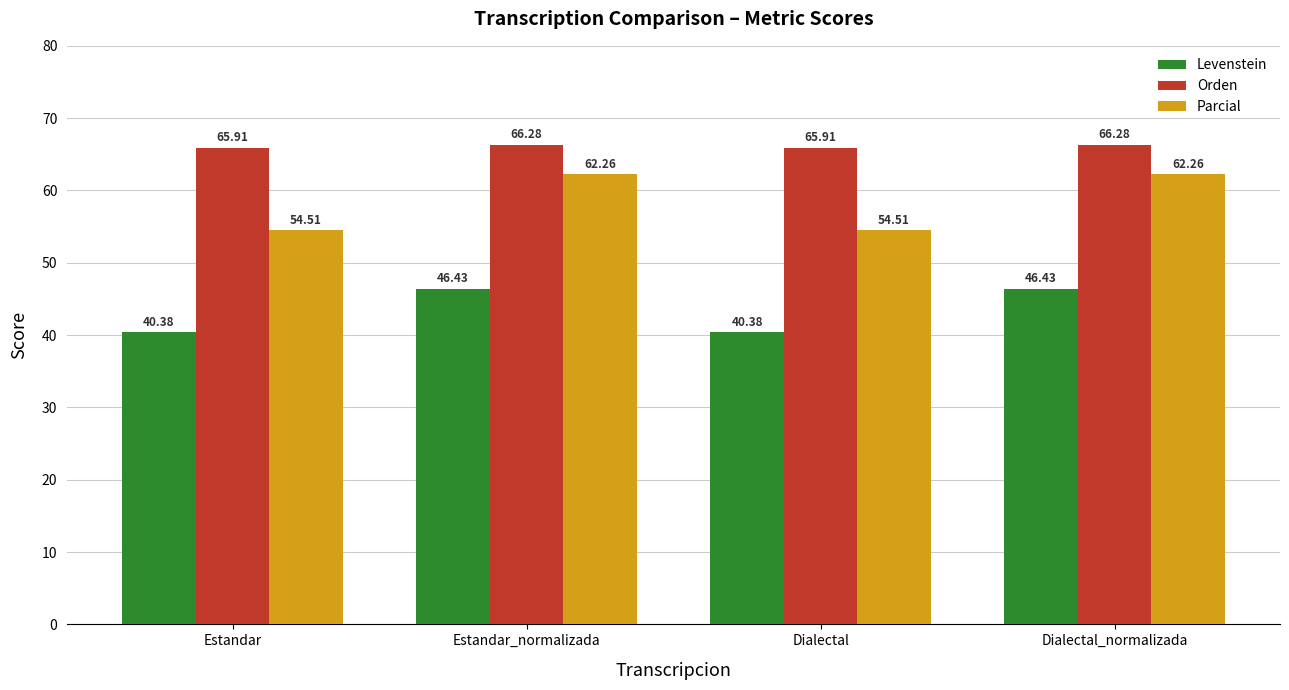

Rank the series by their average value, from lowest to highest.

Levenstein, Parcial, Orden